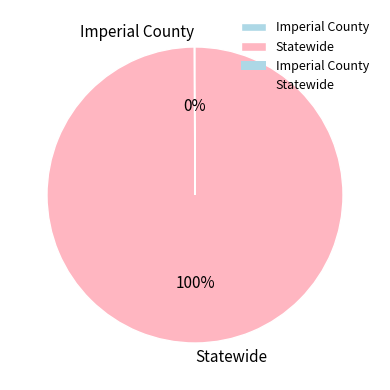

Which slice is the largest?

Statewide